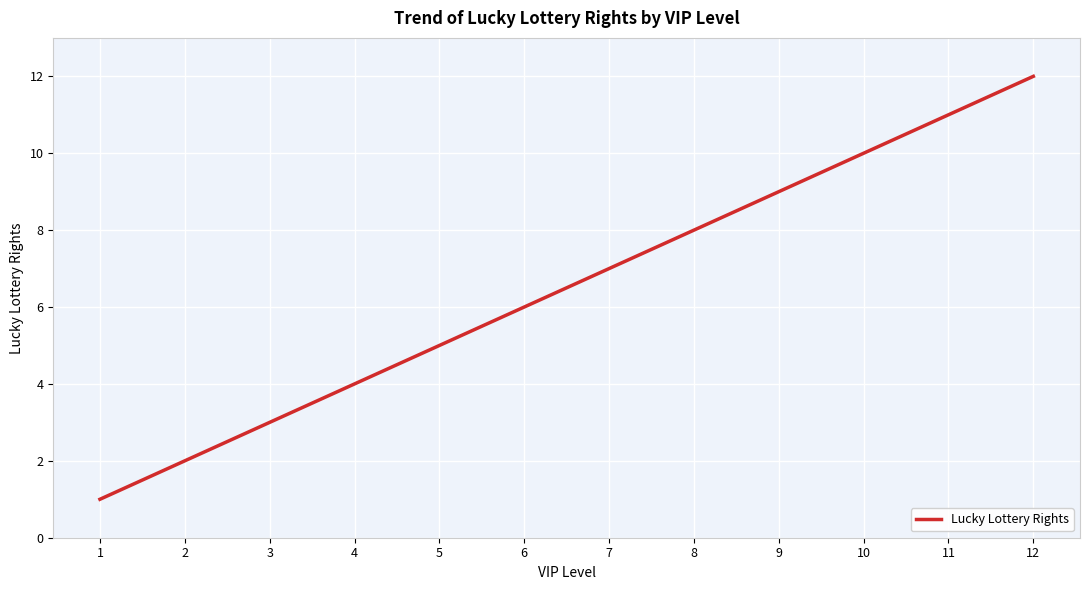

Rank the categories by value from highest to lowest.

12, 11, 10, 9, 8, 7, 6, 5, 4, 3, 2, 1